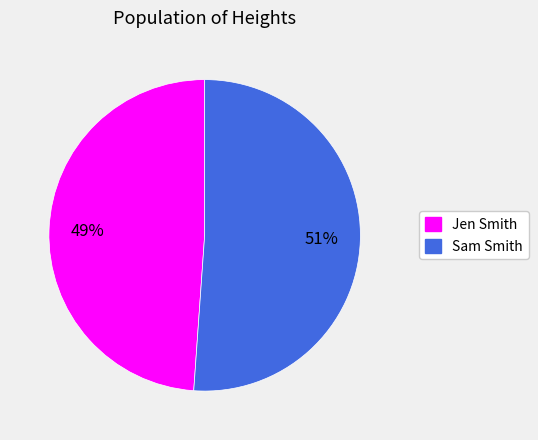

The Sam Smith slice represents 46% of the pie. True or false?

False